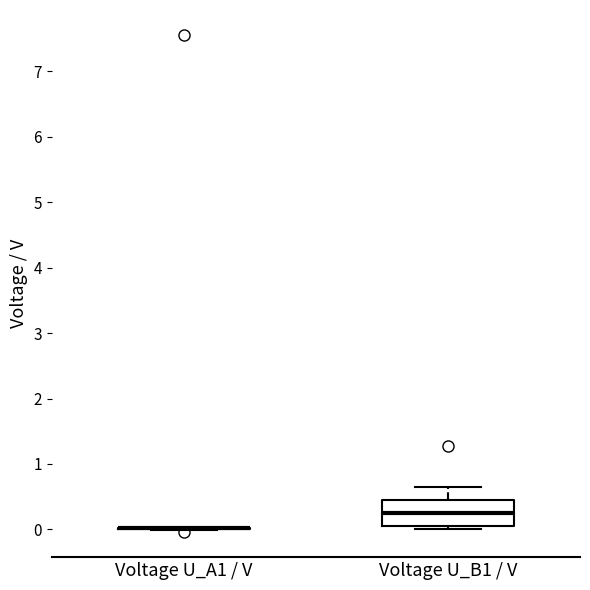

Where is the upper edge of the box for Voltage U_B1 / V on the y-axis? The values are not printed on the chart, so give them approximately, as read against the axis.

0.5